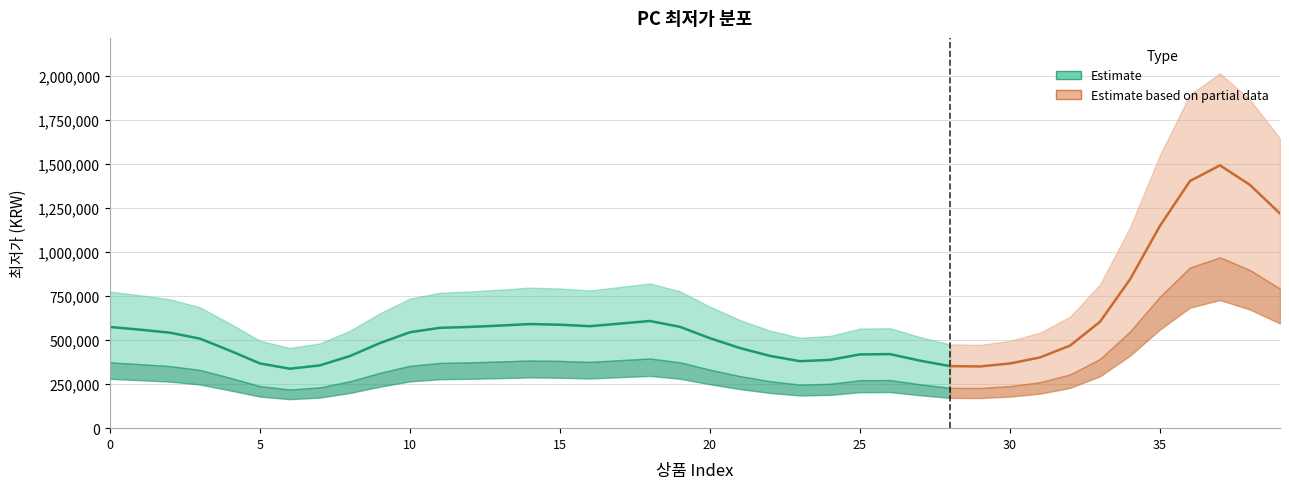

What is the sum of the values at 8 and 7?

748000